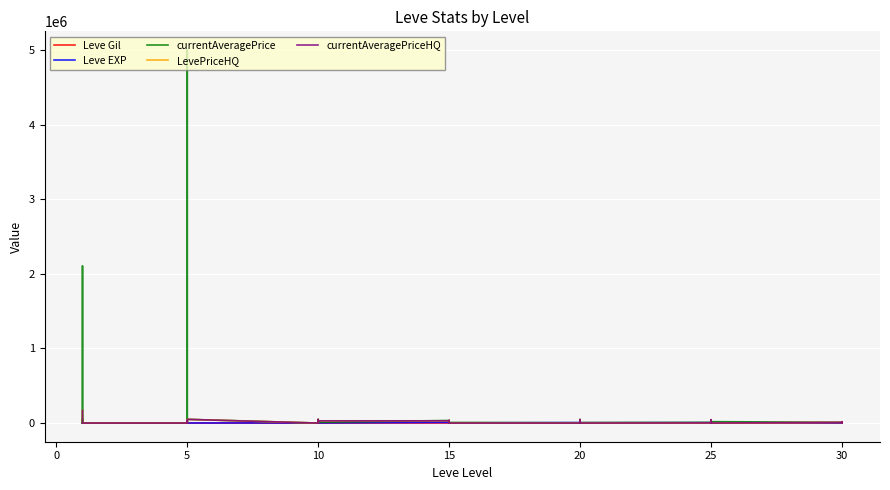

Where is Leve EXP nearest to the value 4890?

20